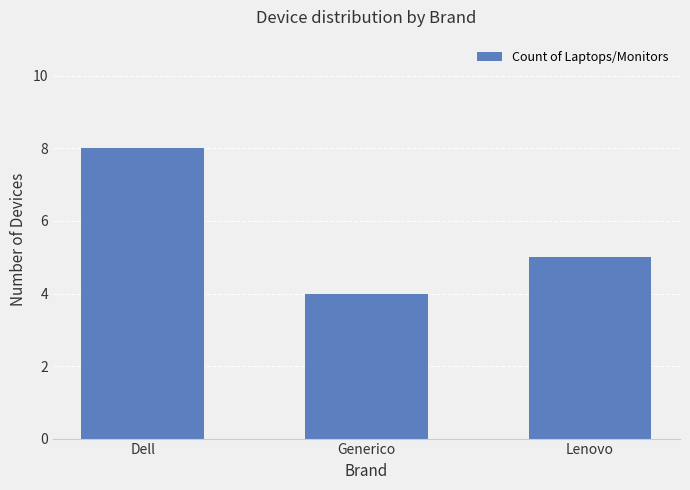

List the labels in order of value, largest first.

Dell, Lenovo, Generico